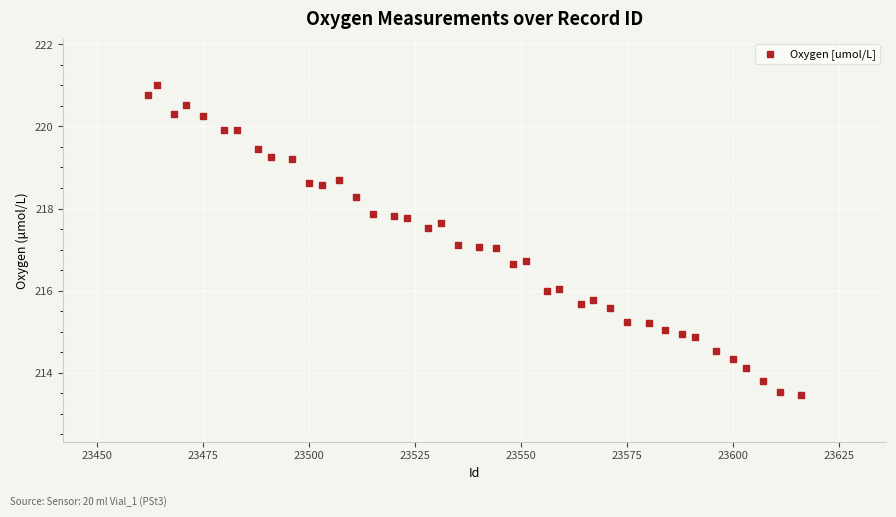

What is the range of X values (max minus min)?

154.0